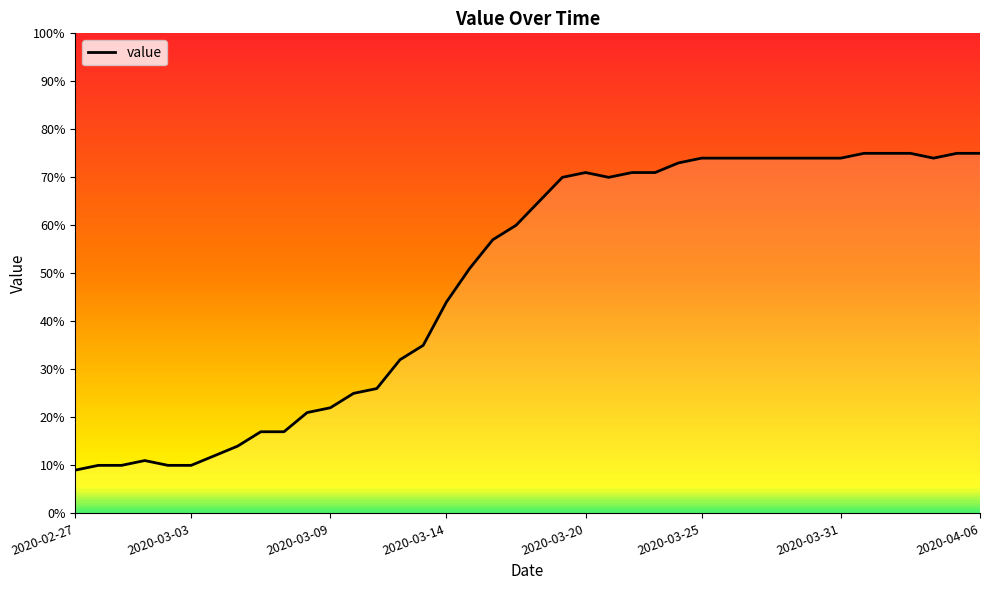

What is the minimum value shown in the chart?

9